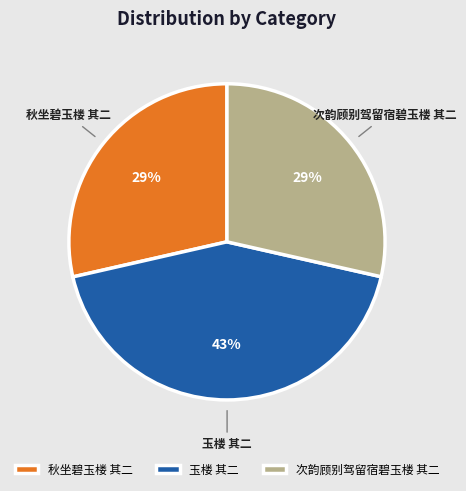

How many slices are in this pie chart?

3